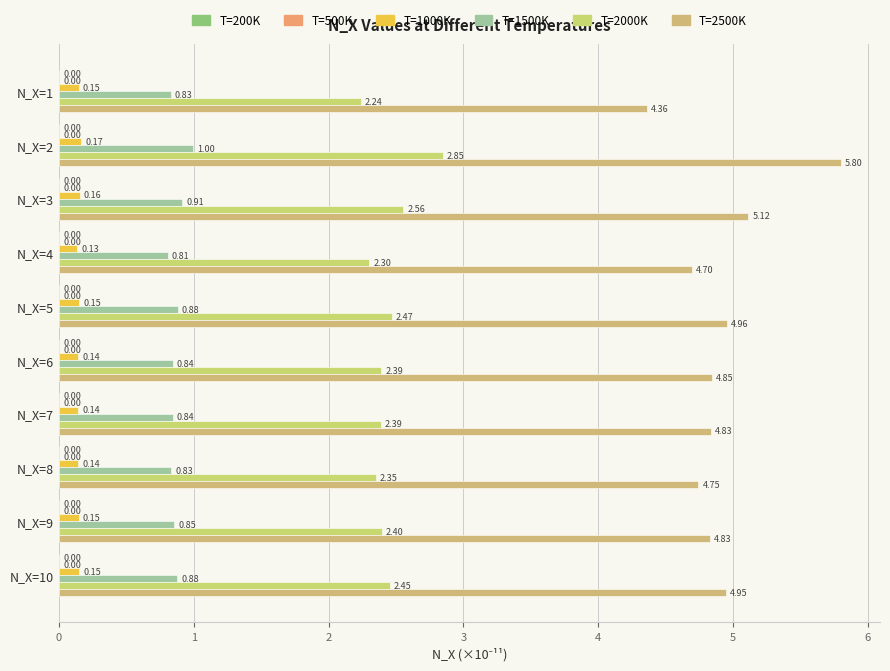

How many series are shown in this chart?

6